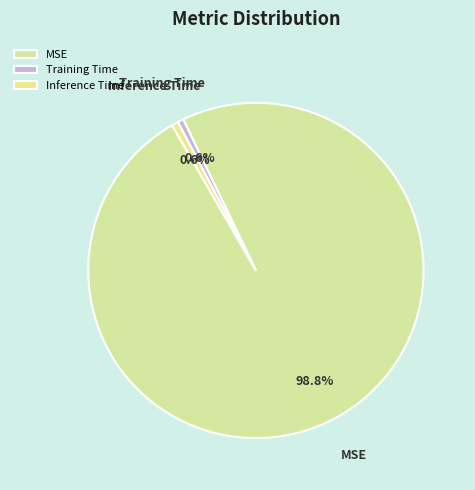

The MSE slice represents 99% of the pie. True or false?

True